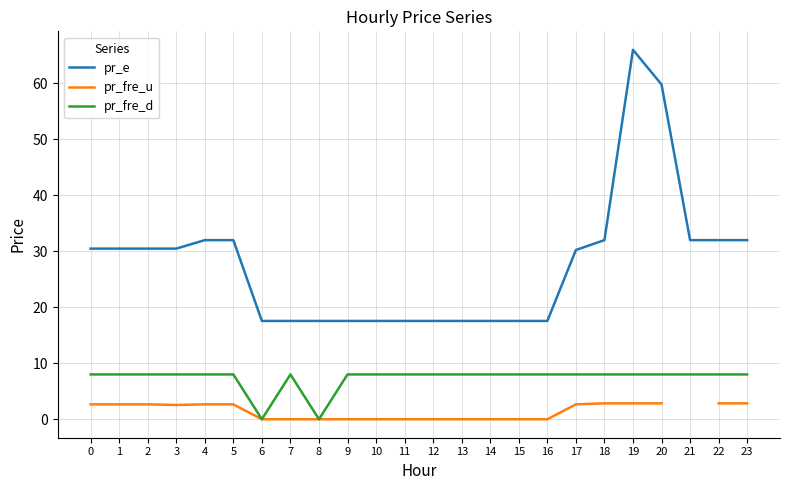

True or false: pr_fre_d and pr_e cross at least once.

False